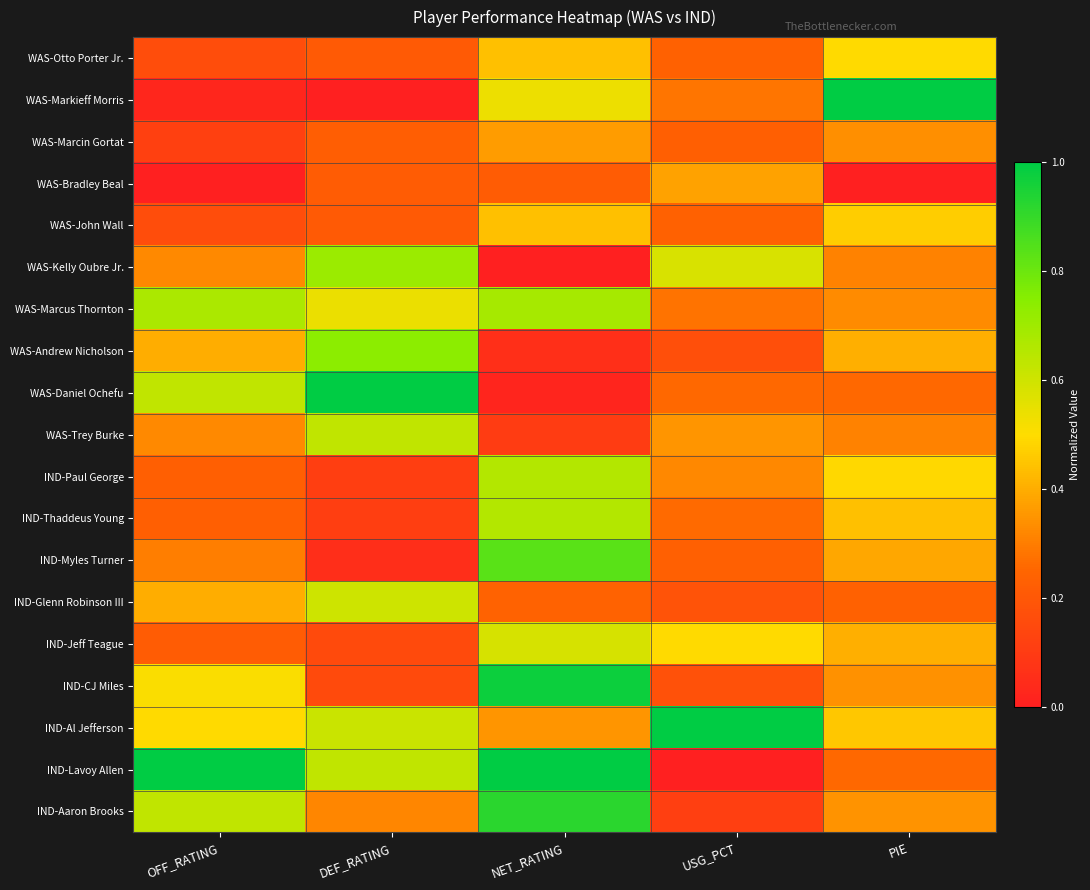

List the series in order of their peak value, highest first.

WAS-Markieff Morris, WAS-Daniel Ochefu, IND-Al Jefferson, IND-Lavoy Allen, IND-CJ Miles, IND-Aaron Brooks, IND-Myles Turner, WAS-Andrew Nicholson, WAS-Kelly Oubre Jr., WAS-Marcus Thornton, IND-Paul George, IND-Thaddeus Young, WAS-Trey Burke, IND-Glenn Robinson III, IND-Jeff Teague, WAS-Otto Porter Jr., WAS-John Wall, WAS-Bradley Beal, WAS-Marcin Gortat